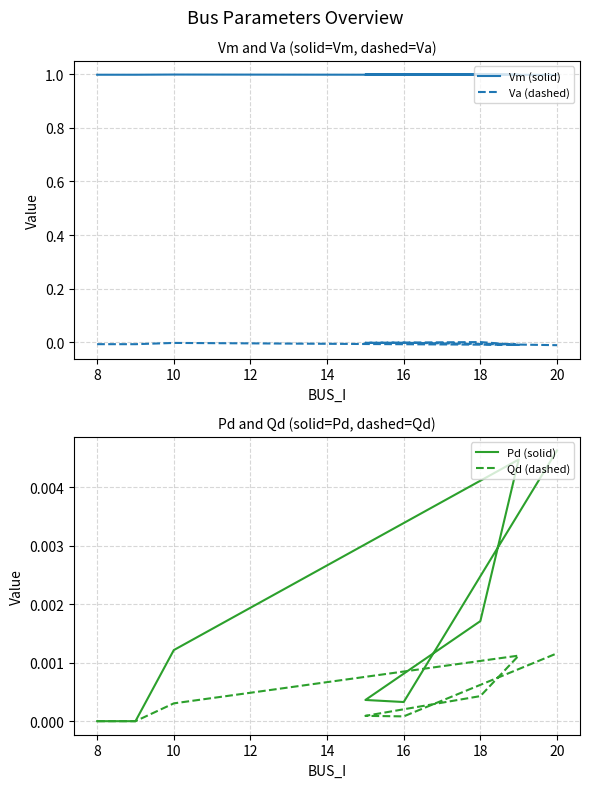

Reading left to right, transcribe all the data shown in this chart.

Vm (solid): 1.0	1.0	1.0	1.0	1.0	1.0	1.0	1.0
Va (dashed): -0.0	-0.0	-0.0	-0.0	0.0	-0.0	-0.0	-0.0
Pd (solid): 0.0	0.0	0.0	0.0	0.0	0.0	0.0	0.0
Qd (dashed): 0.0	0.0	0.0	0.0	0.0	0.0	0.0	0.0